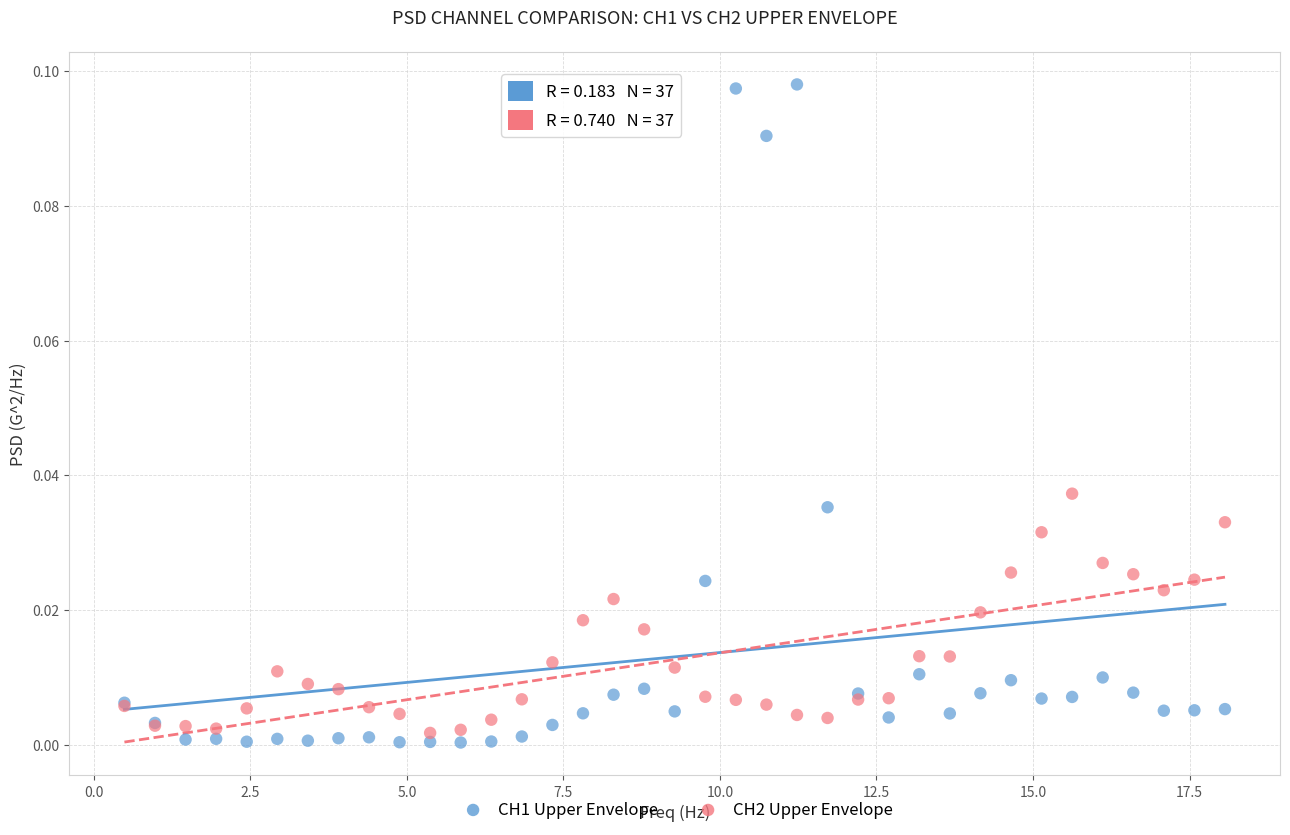

What are all the series names shown in the legend?

CH1 Upper Envelope, CH2 Upper Envelope